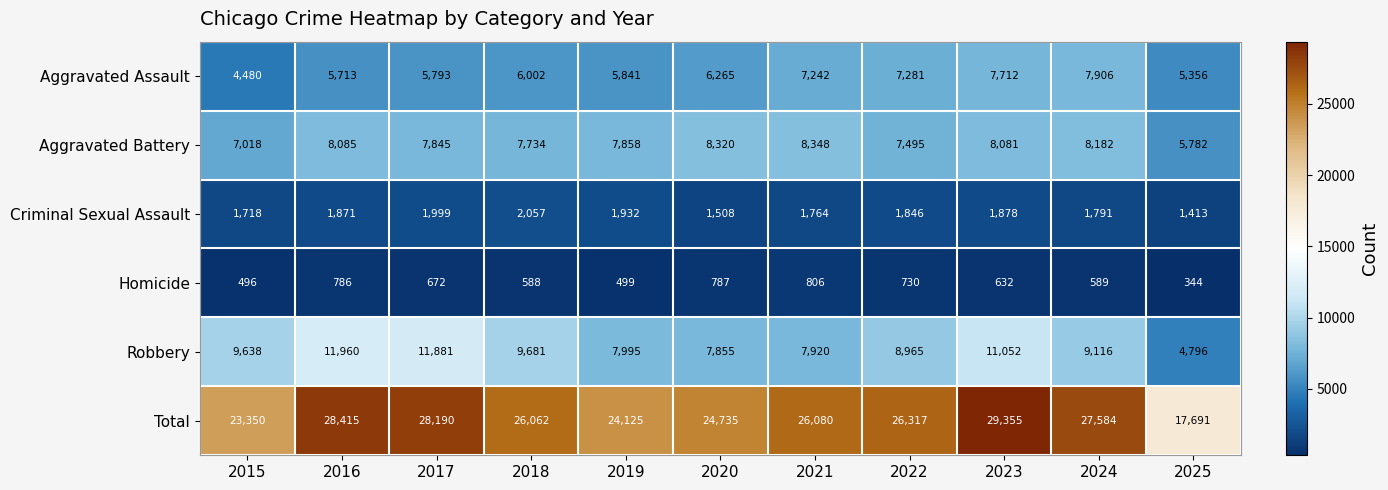

List the labels in order of Aggravated Battery value, largest first.

2021, 2020, 2024, 2016, 2023, 2019, 2017, 2018, 2022, 2015, 2025